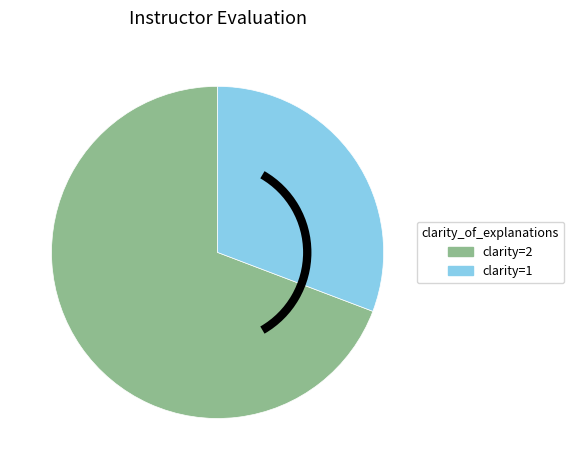

Rank the categories by value from lowest to highest.

clarity=1, clarity=2